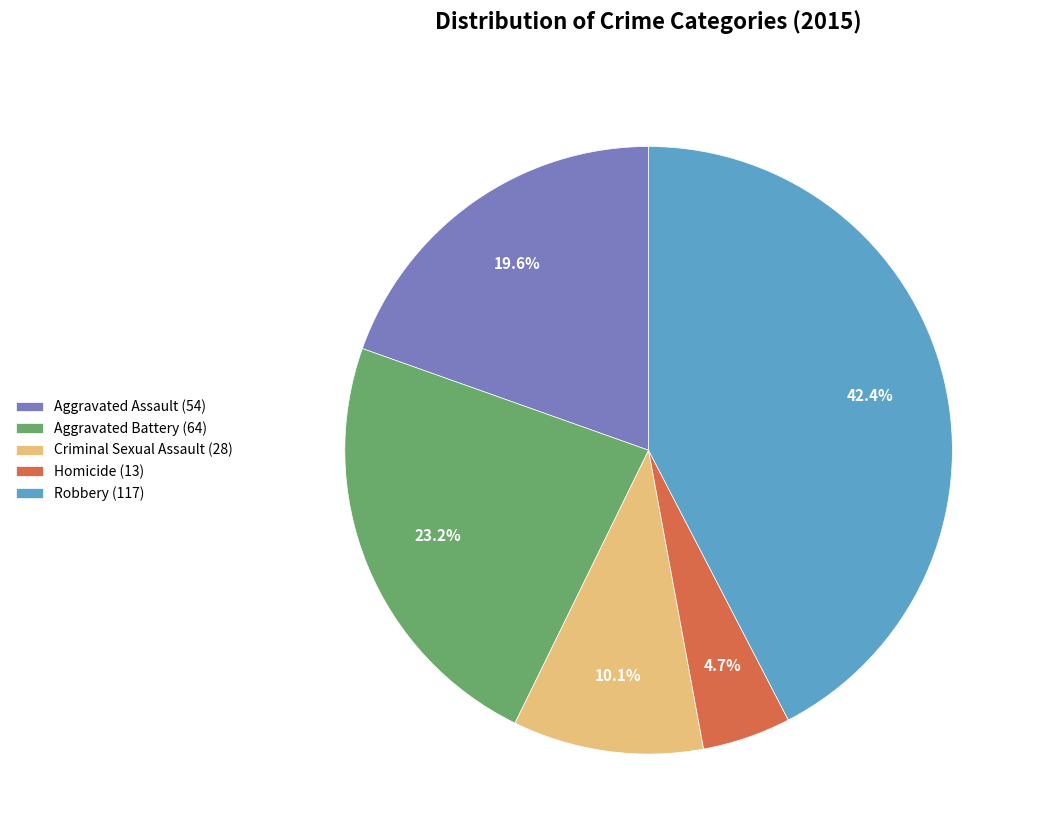

What percentage is the Robbery slice, to the nearest percent?

42%